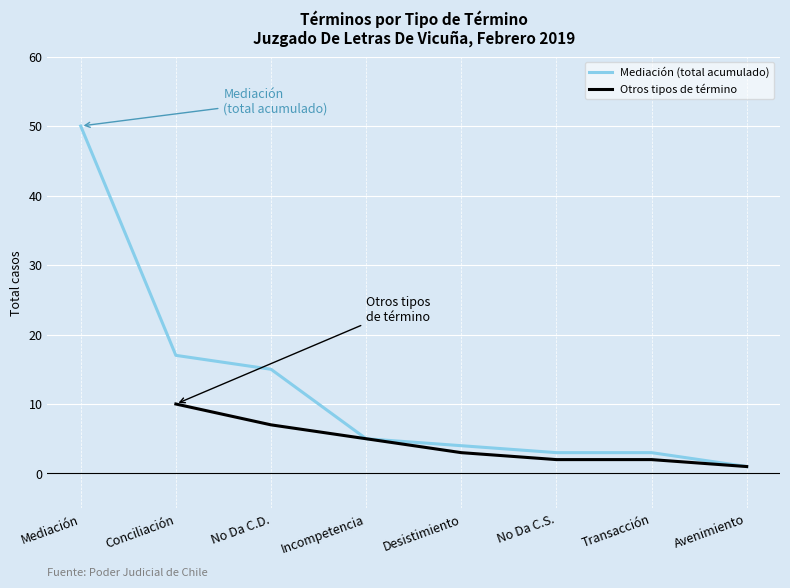

The value of Mediación (total acumulado) at Desistimiento is 2. True or false?

False